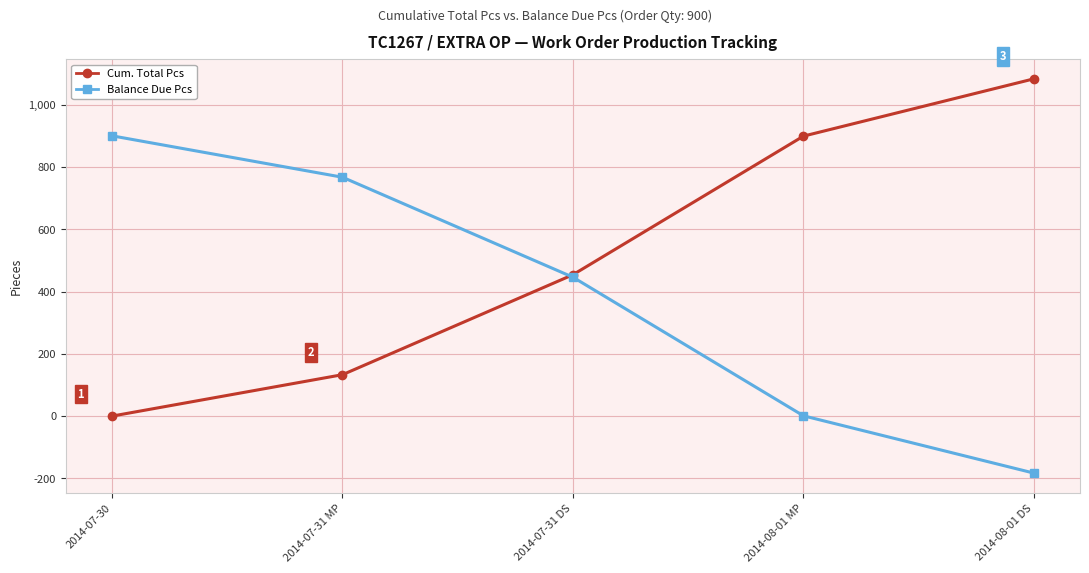

Reading left to right, extract all data points from this chart.

Cum. Total Pcs: 2014-07-30=0	2014-07-31 MP=133	2014-07-31 DS=454	2014-08-01 MP=899	2014-08-01 DS=1083
Balance Due Pcs: 2014-07-30=900	2014-07-31 MP=767	2014-07-31 DS=446	2014-08-01 MP=1	2014-08-01 DS=-183